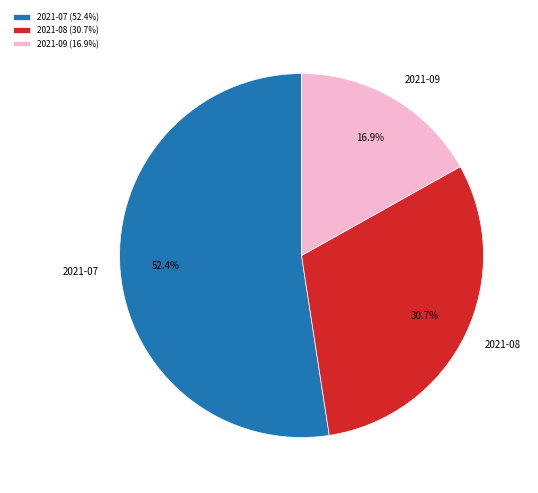

Is there any slice that represents more than half of the pie?

Yes